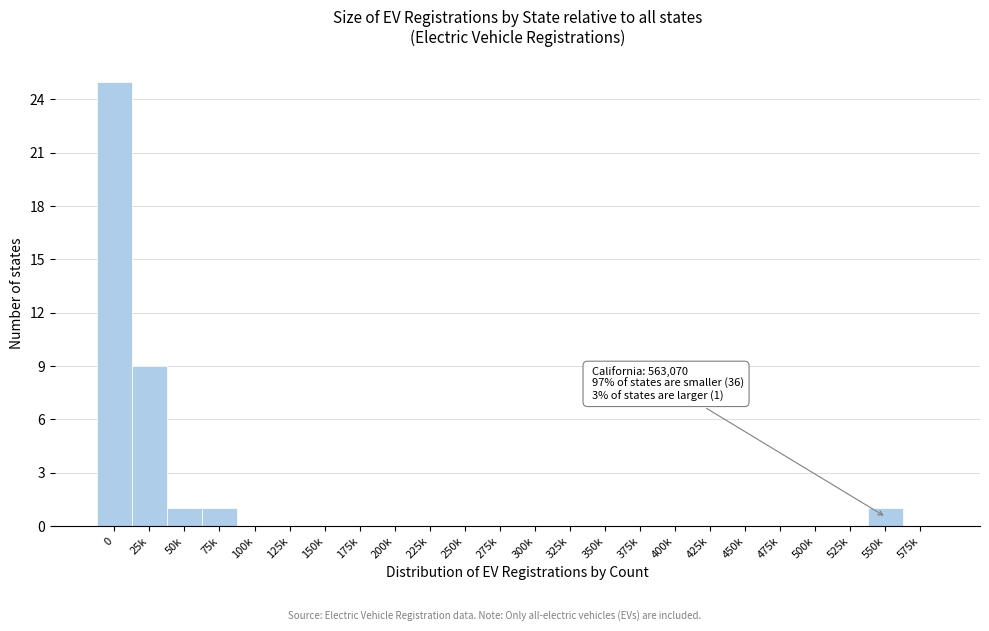

The chart shows a value of -11 at 400k. True or false?

False